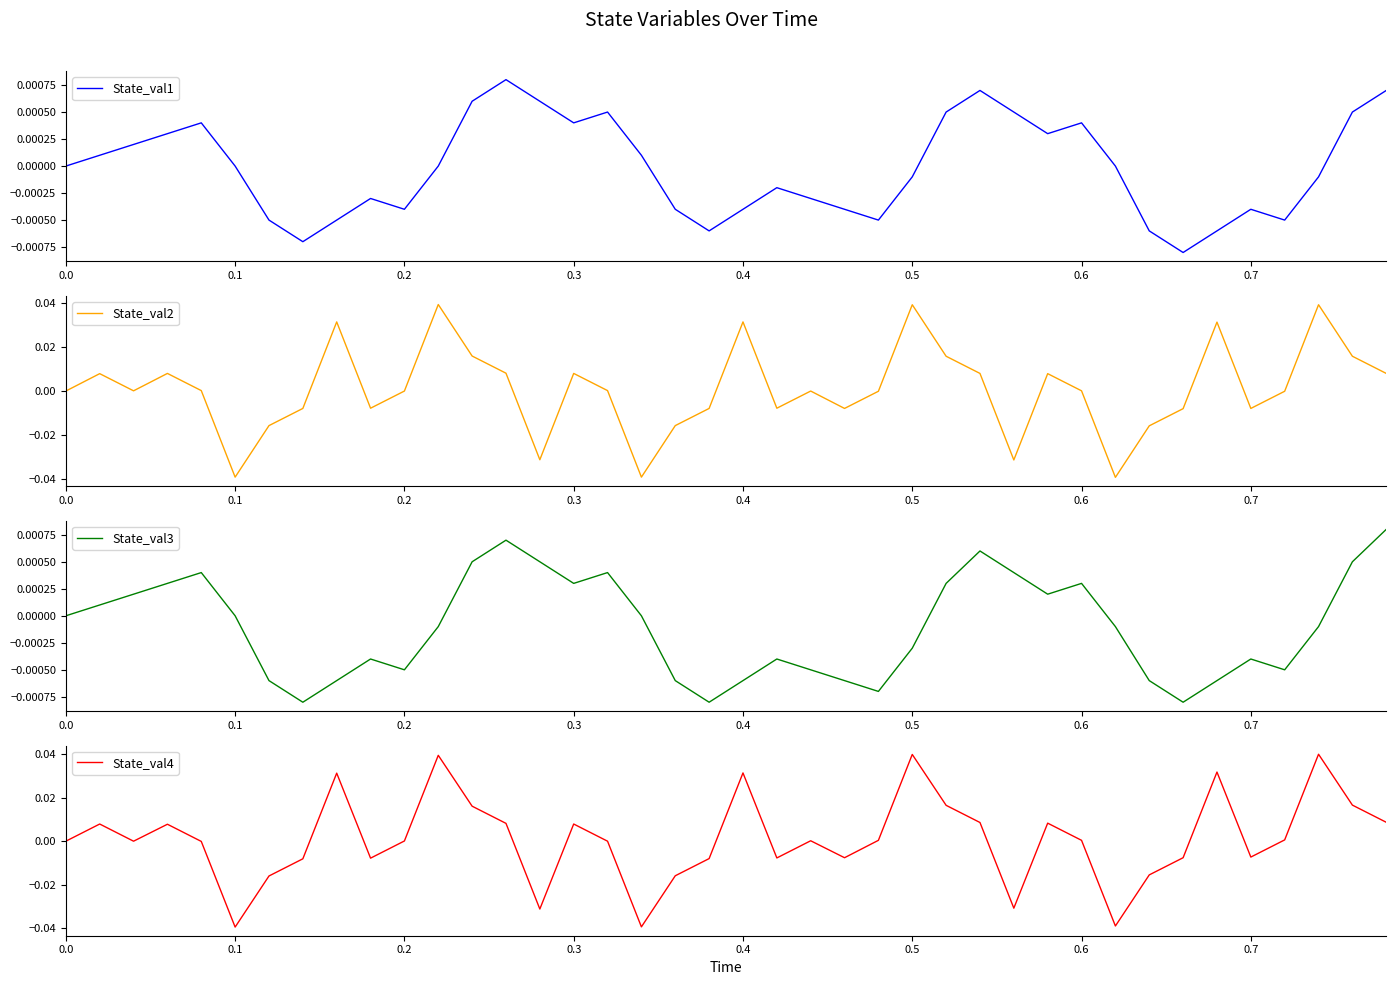

The State_val2 series shows 0.1 at 0.5. True or false?

False